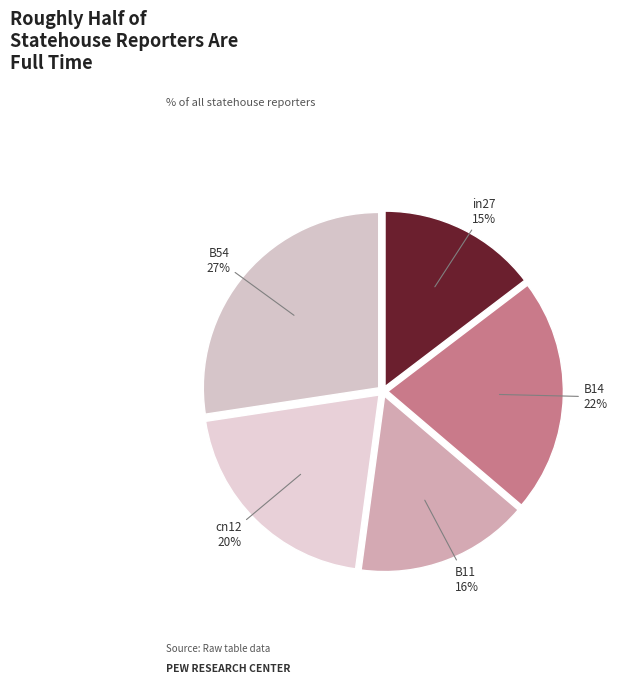

What is the largest slice in the pie chart?

B54